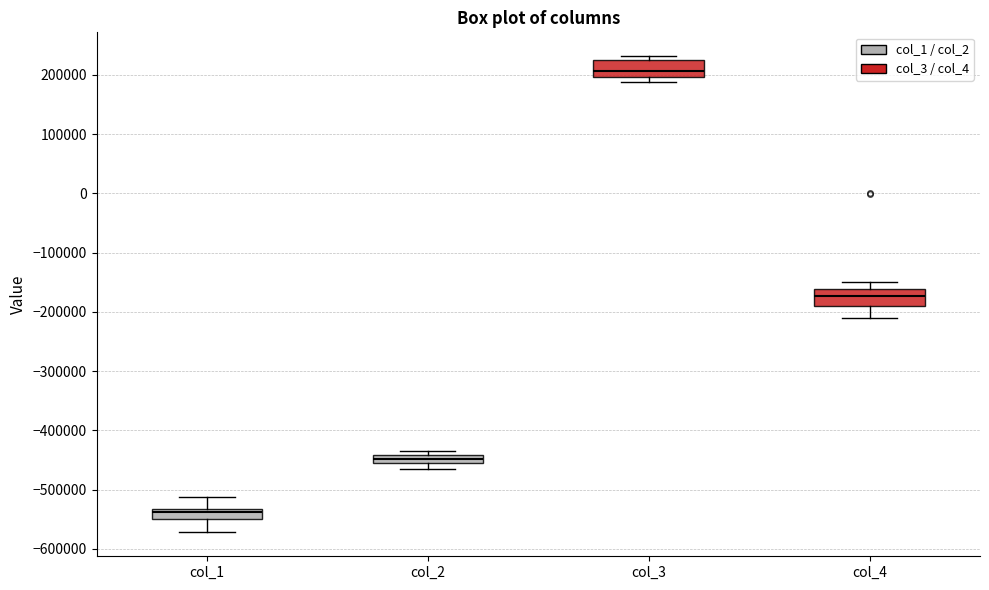

Where is the lower edge of the box for col_3 on the y-axis? The values are not printed on the chart, so give them approximately, as read against the axis.

200000